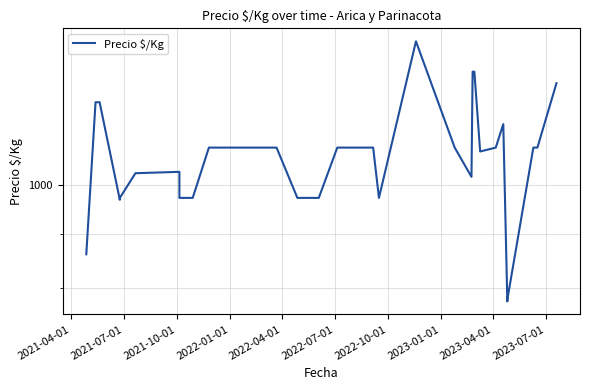

At which label does the data first exceed 1083?

2021-07-01